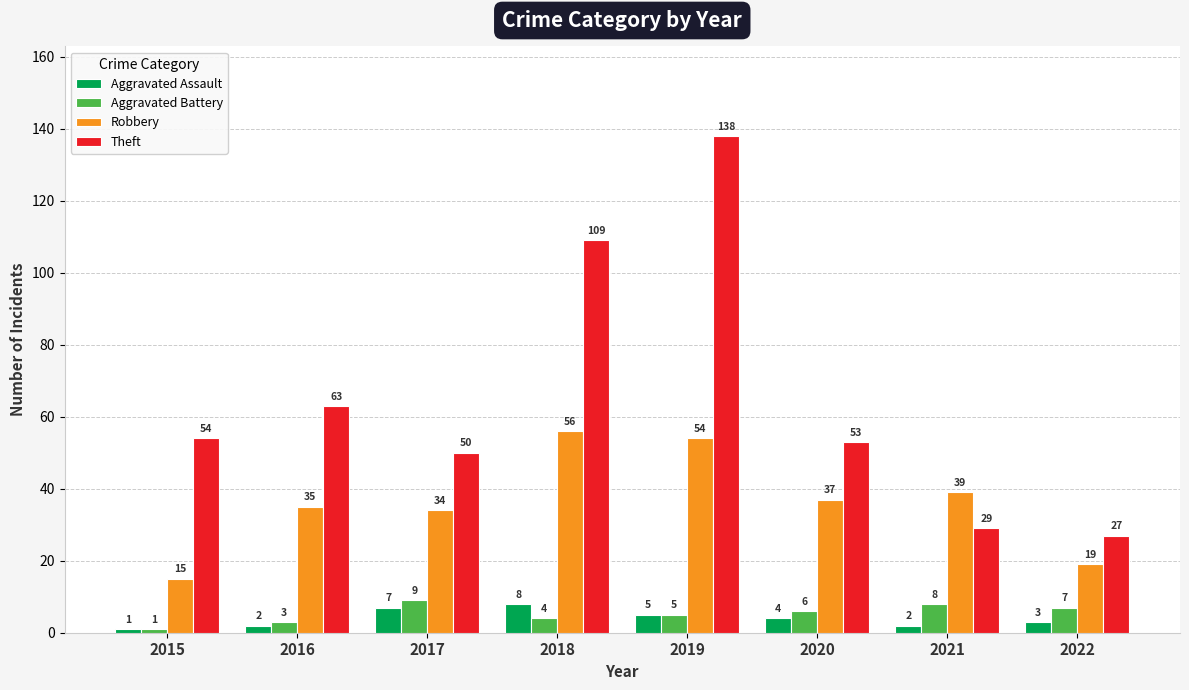

What is the average value of the Robbery series?

36